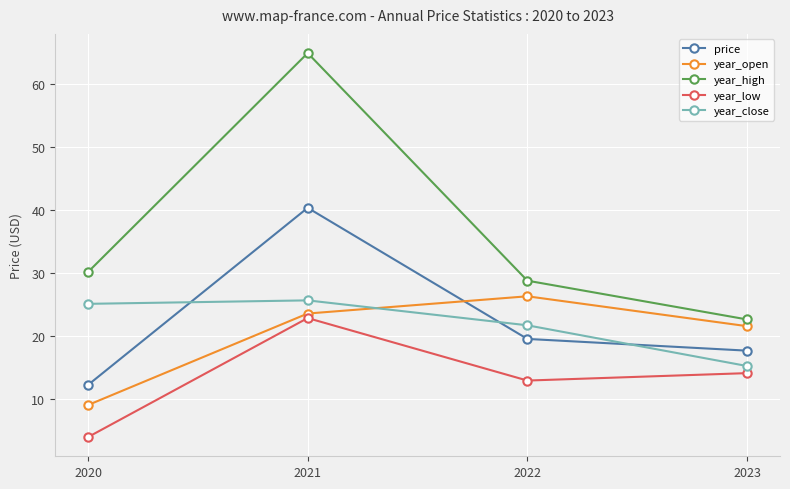

Reading right to left, extract all data points from this chart.

price: 17.6	19.5	40.3	12.2
year_open: 21.5	26.3	23.5	9.0
year_high: 22.6	28.8	64.9	30.1
year_low: 14.1	12.9	22.8	3.9
year_close: 15.2	21.7	25.6	25.1